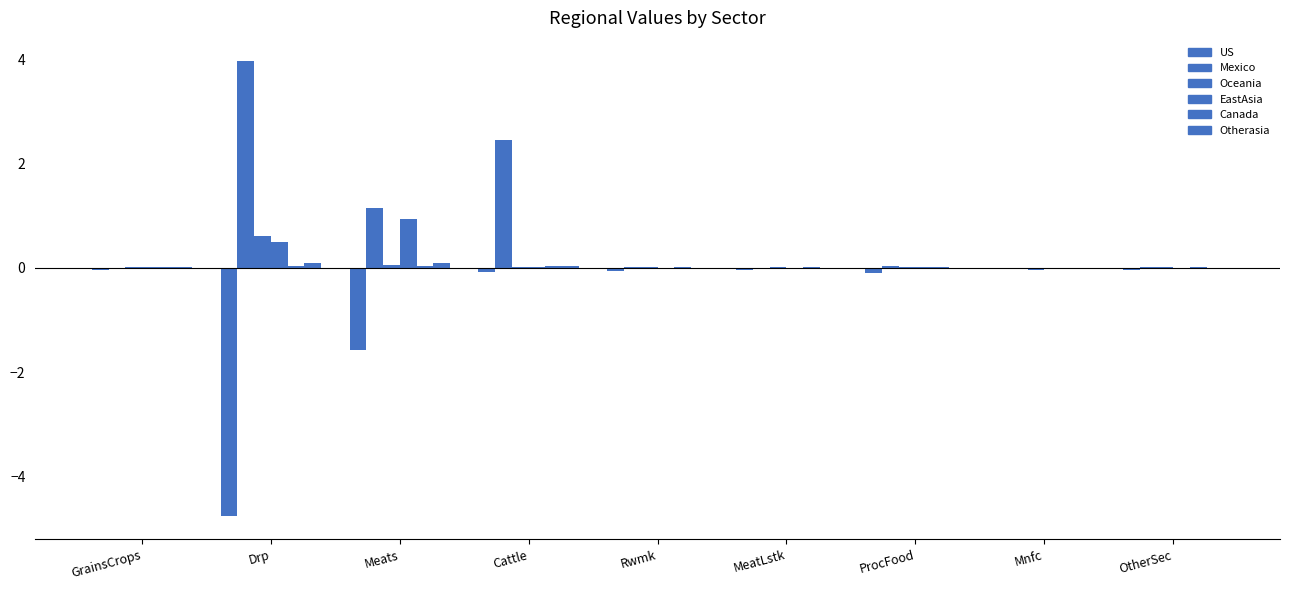

Which series has the largest total across all categories?

Mexico